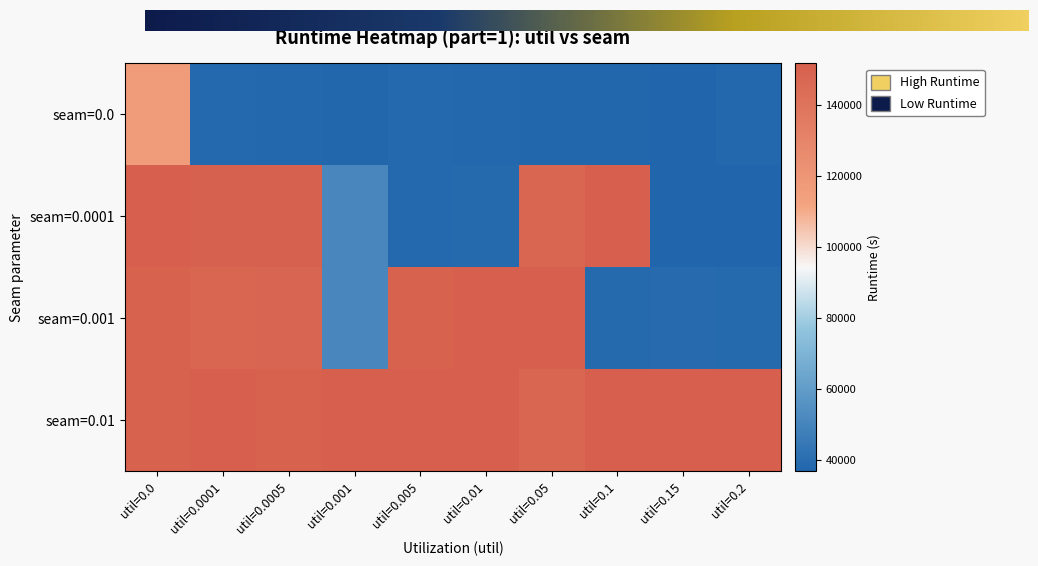

What is the average value of the seam=0.0001 series?

95251.7